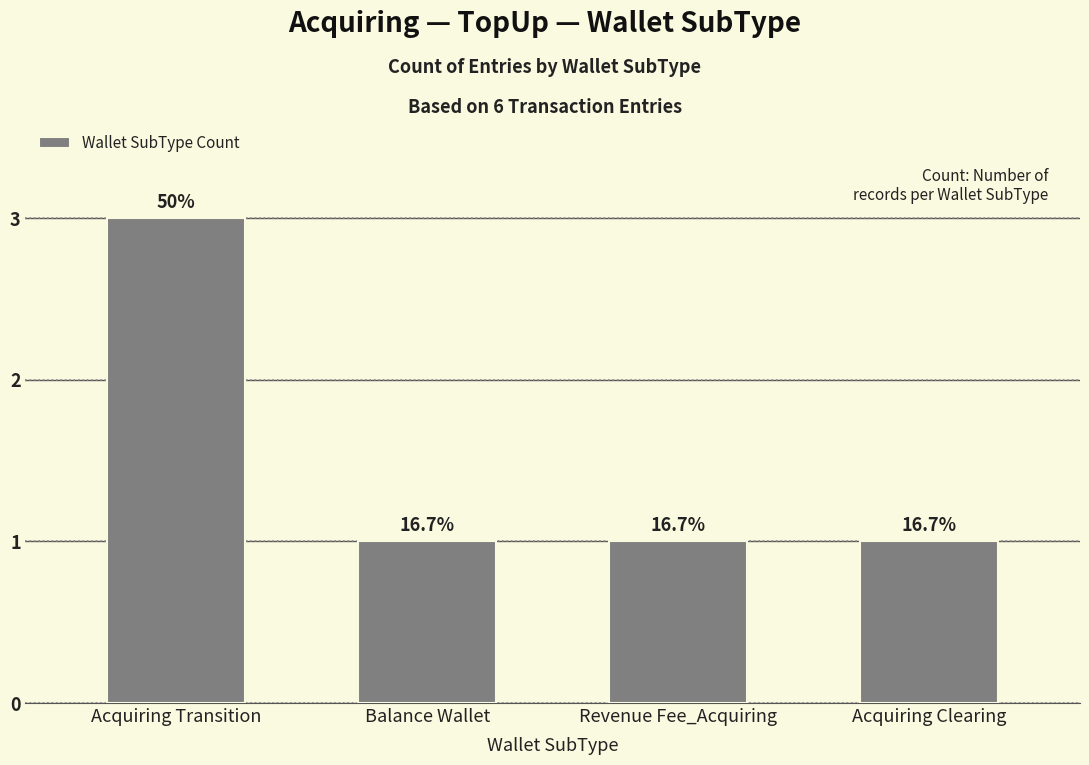

How many bars are there in total?

4